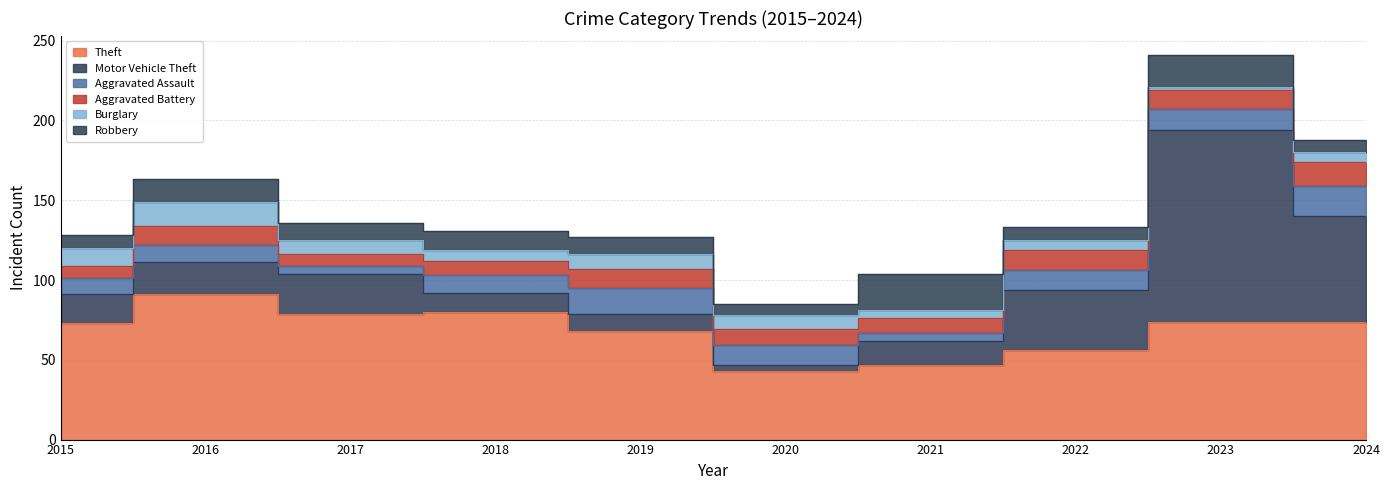

What is the value of the Aggravated Assault point at the 9th from the left?

13